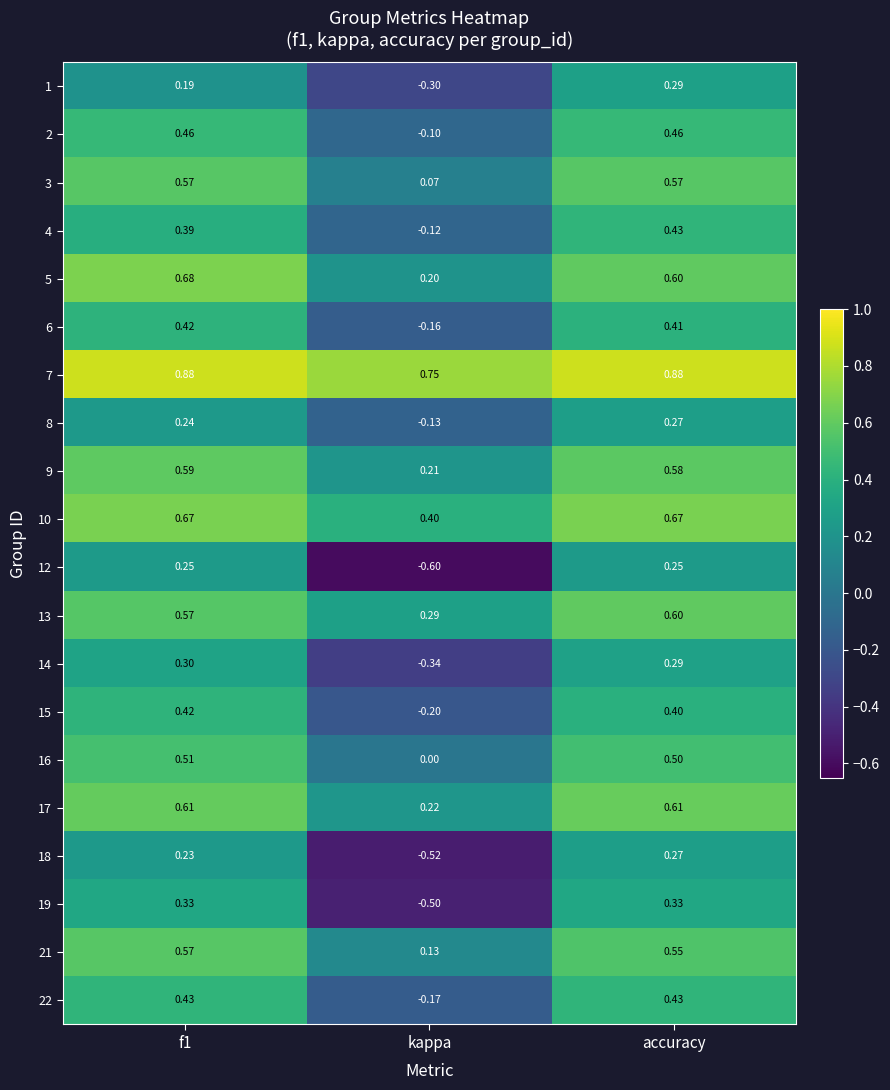

Is the value of 10 at accuracy greater than the value of 22 at f1?

Yes